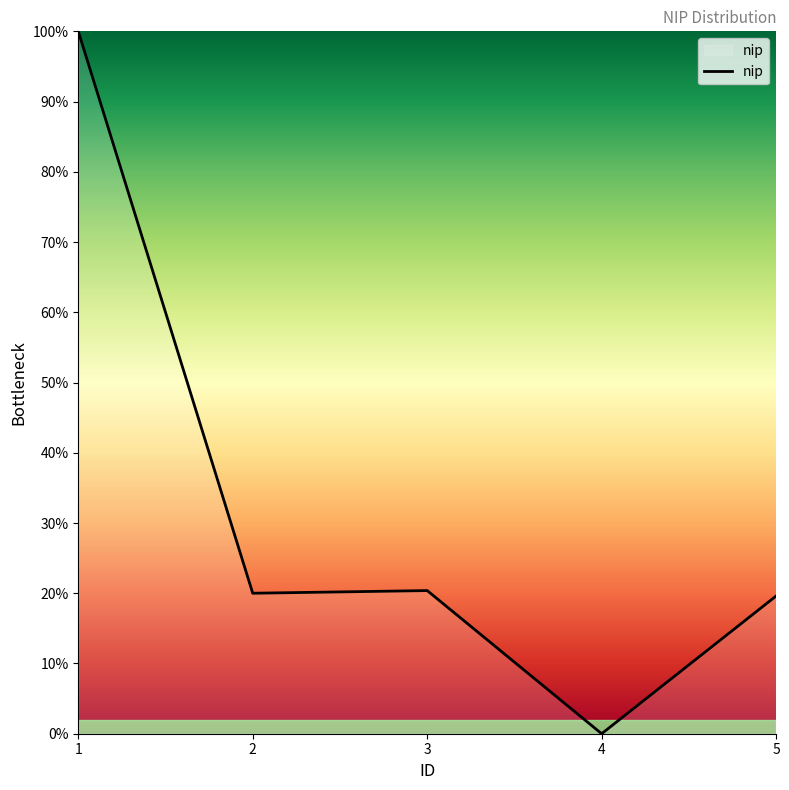

What is the sum of all values?

160.0